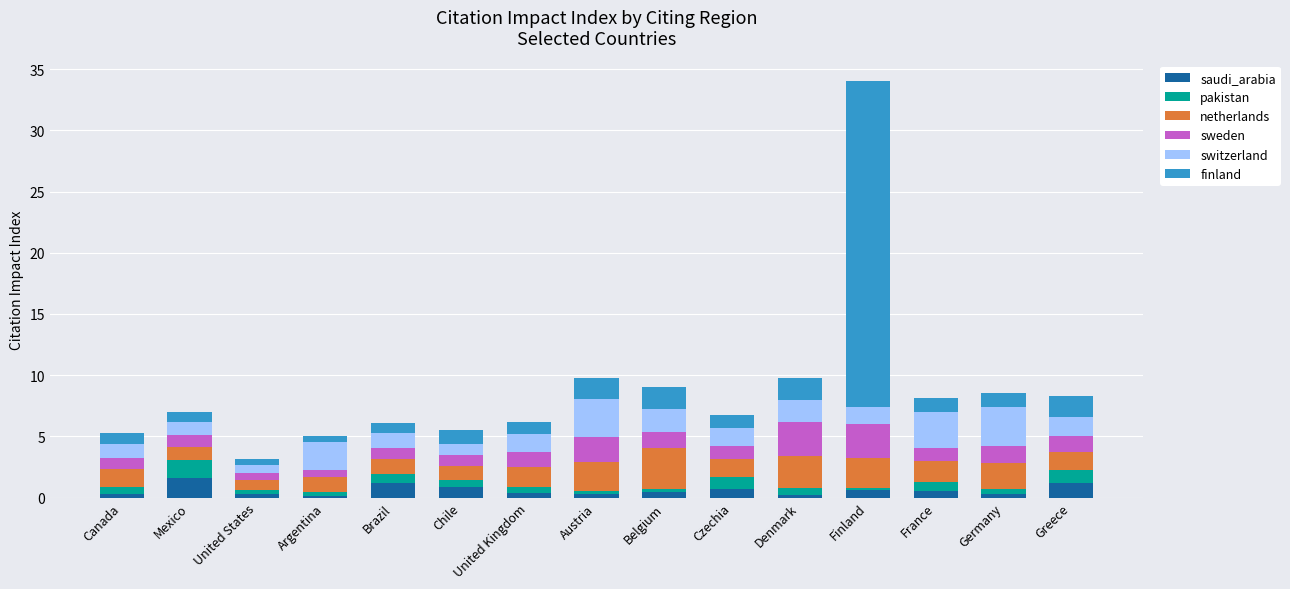

What is the sum of all saudi_arabia values?

9.0